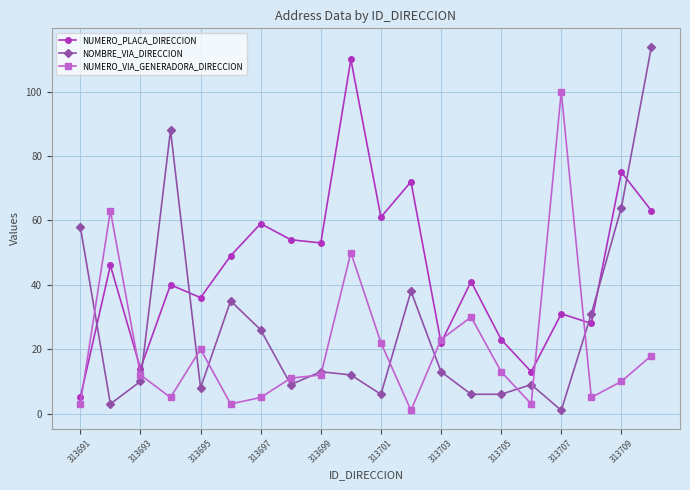

Does the chart display data point markers on the line(s)?

Yes